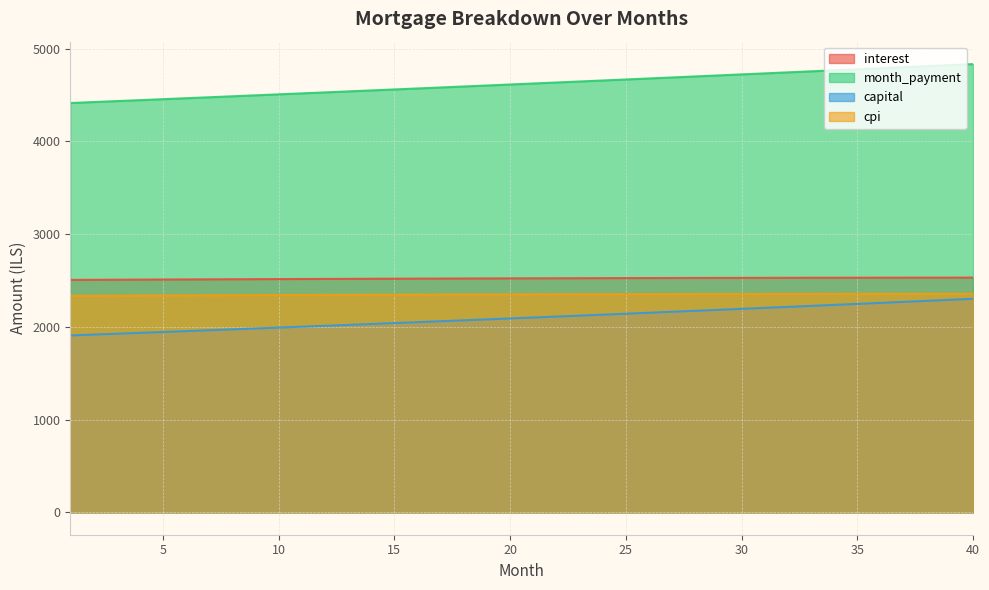

Count the number of categories in the chart.

40